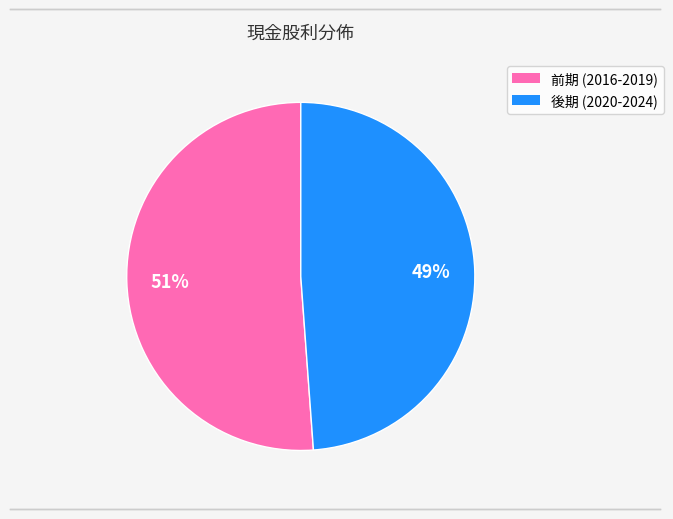

Is there any slice that represents more than half of the pie?

Yes